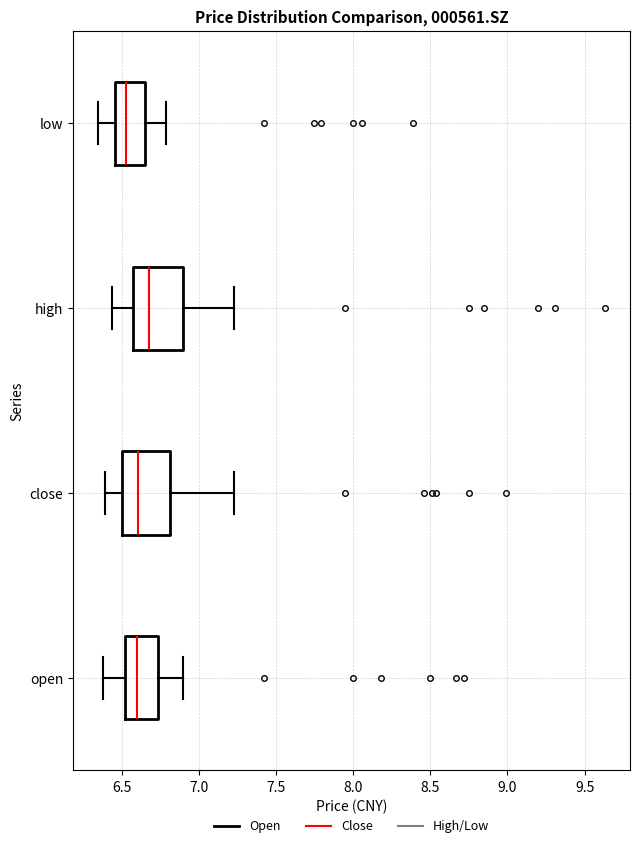

Reading bottom to top, transcribe this box plot: for each box, give where its median line is, the range the box spans, and where its two whiskers end, as read against the x-axis. The values are not printed on the chart, so give them approximately, as read against the axis.

open: median 6.60, box 6.55 to 6.75, whiskers 6.40 to 6.90
close: median 6.60, box 6.50 to 6.80, whiskers 6.40 to 7.25
high: median 6.70, box 6.60 to 6.90, whiskers 6.45 to 7.25
low: median 6.55, box 6.45 to 6.65, whiskers 6.35 to 6.80